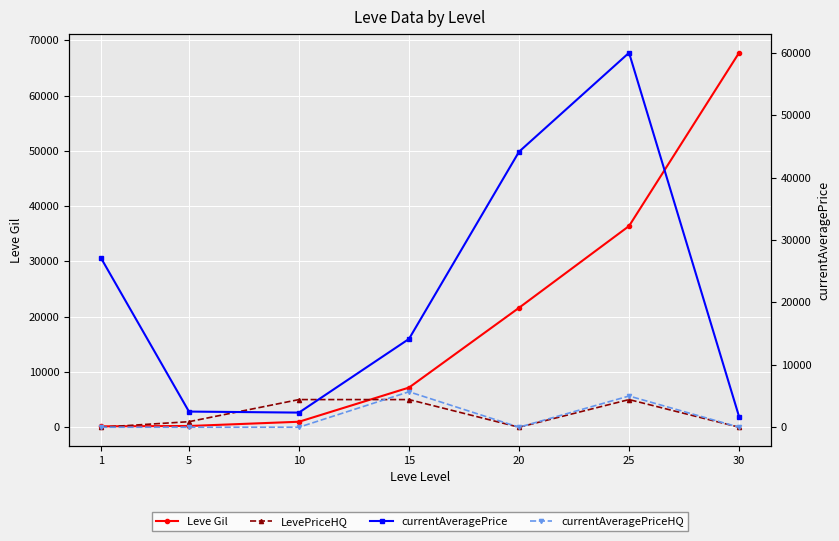

The value of currentAveragePrice at 15 is 25450. True or false?

False